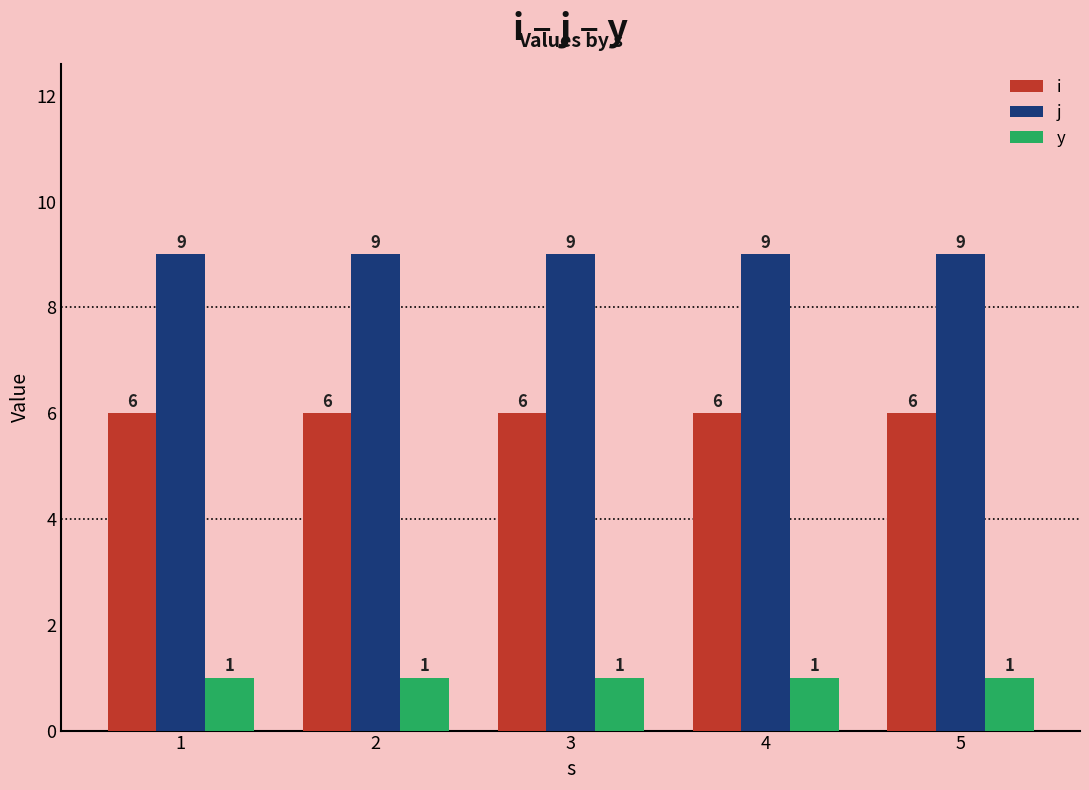

True or false: j has a value of 9 at 3.

True